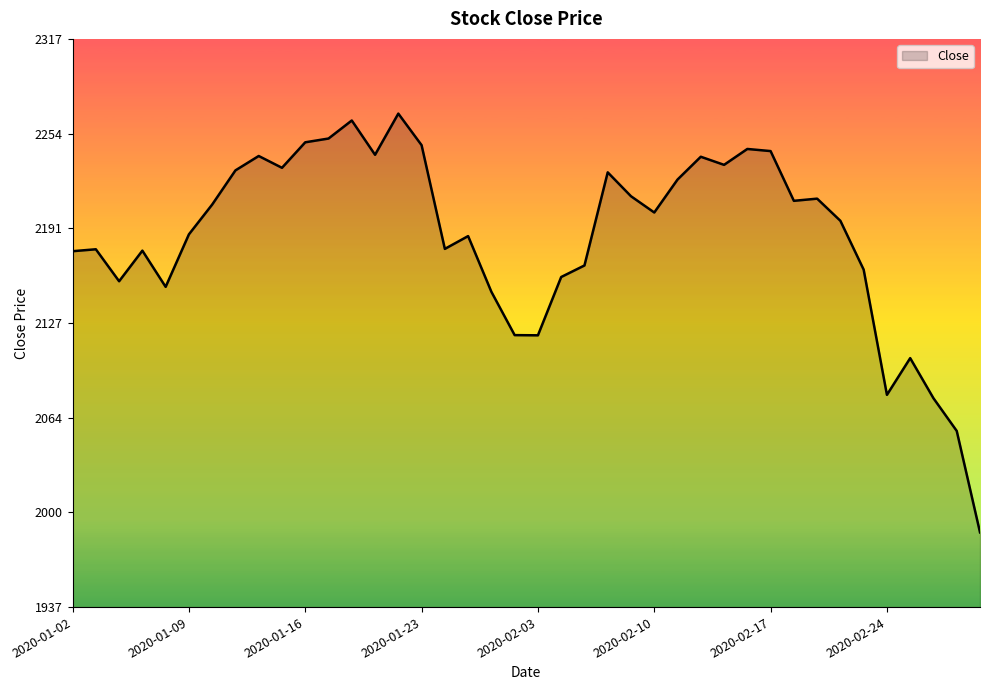

What is the minimum value shown in the chart?

1987.0